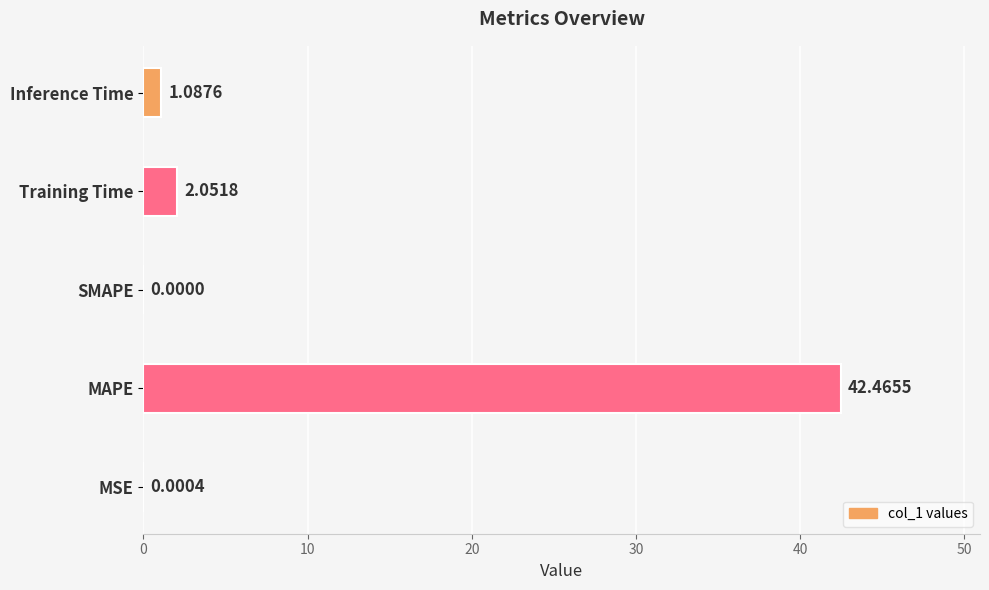

What is the change in value from MAPE to SMAPE?

-42.5